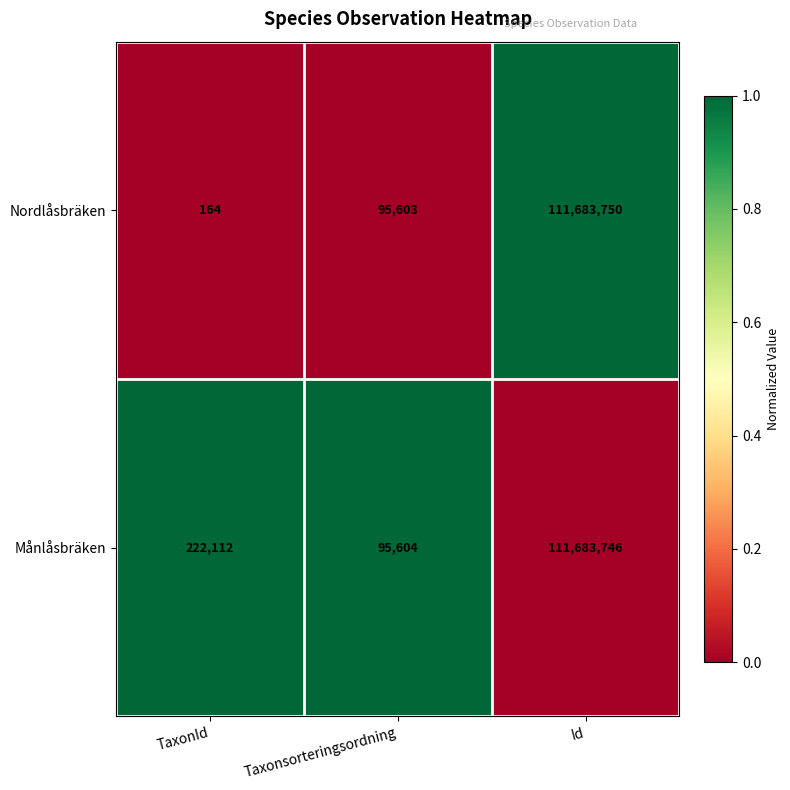

What is the spread (max minus min) of values at Id?

4